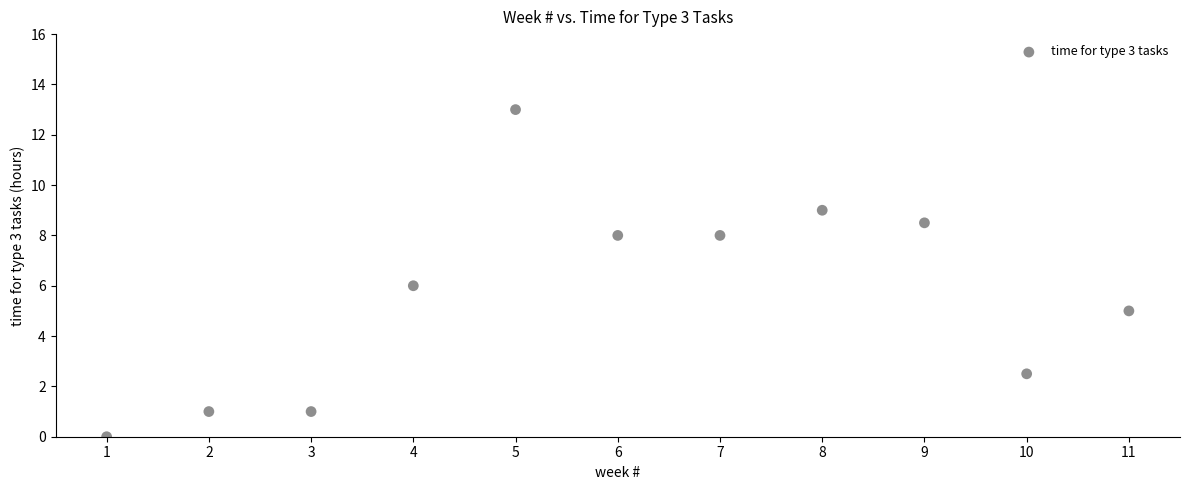

What is the average Y value?

5.6